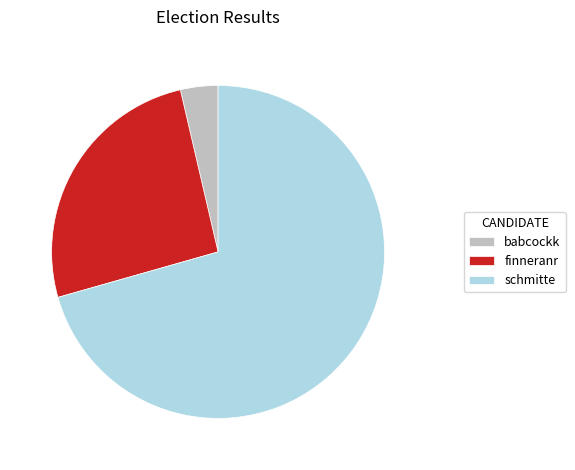

Rank the categories by value from lowest to highest.

babcockk, finneranr, schmitte